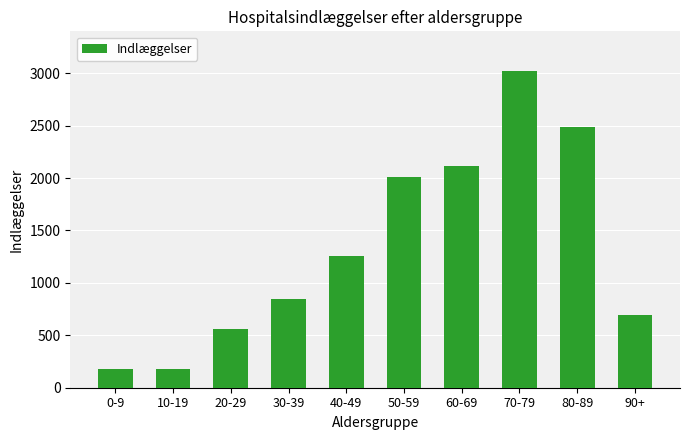

Reading left to right, transcribe all the data shown in this chart.

177	177	562	847	1254	2010	2111	3025	2489	692